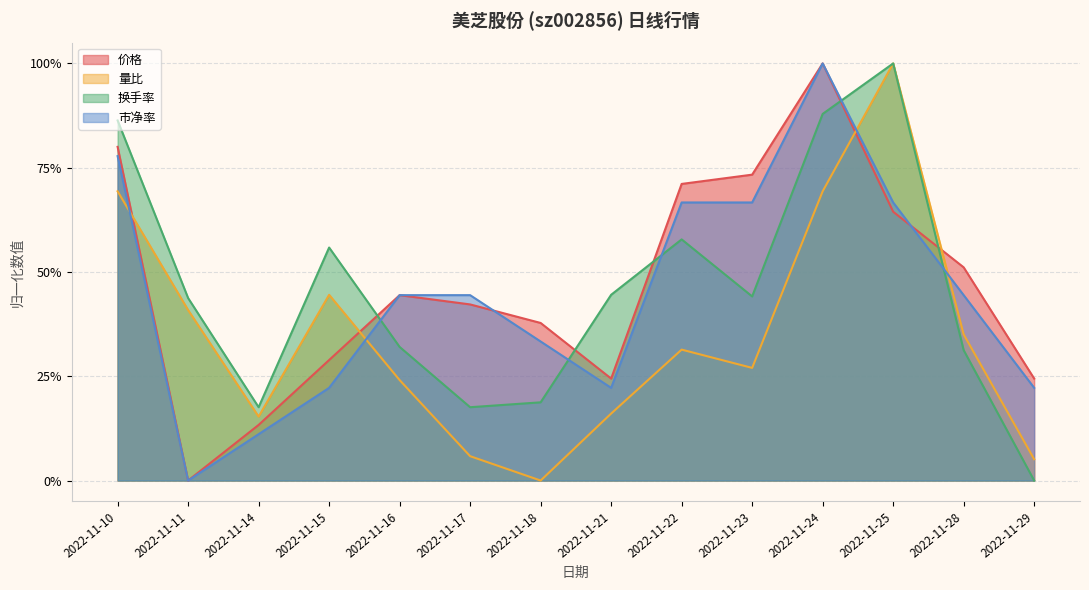

At 2022-11-18, list the series in order from largest to smallest.

价格, 市净率, 换手率, 量比